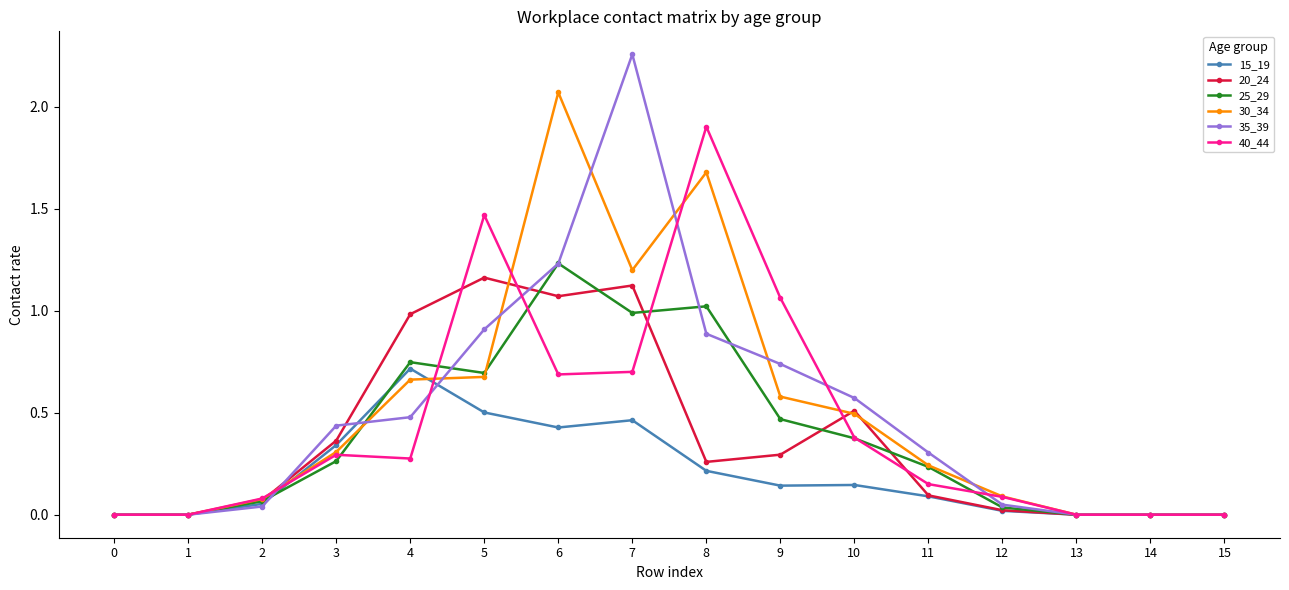

Is it true that 20_24 equals 0.5 at 10?

True